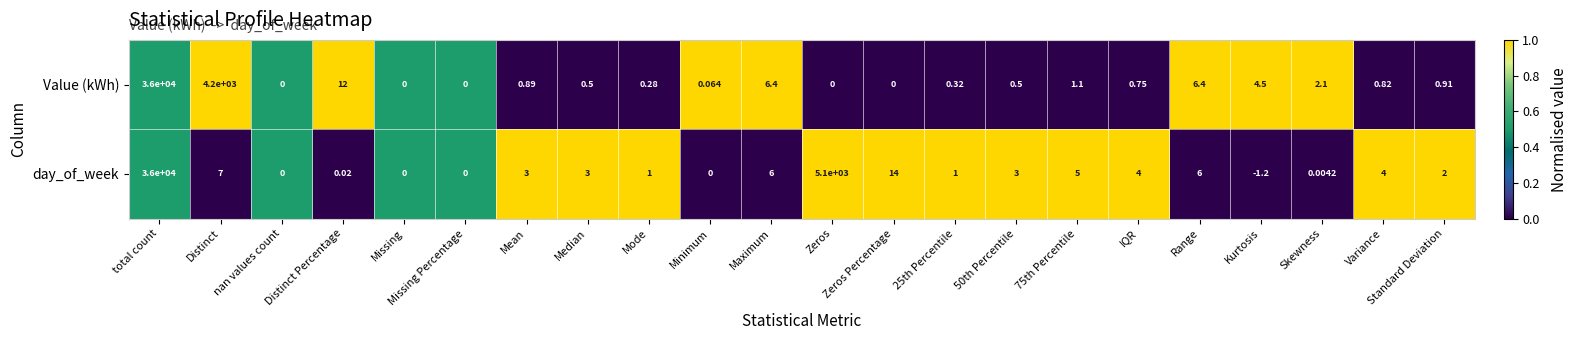

Where is day_of_week nearest to the value 17999?

Zeros